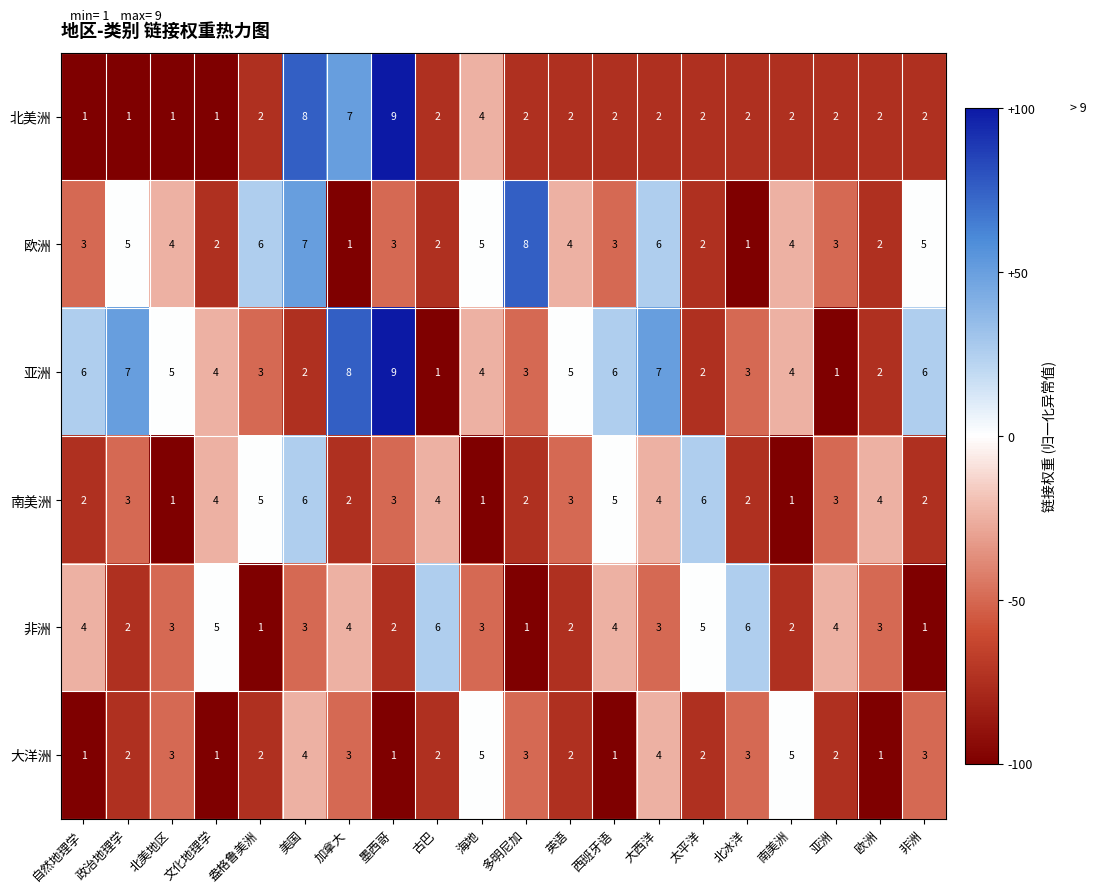

What is the sum of all 南美洲 values?

63